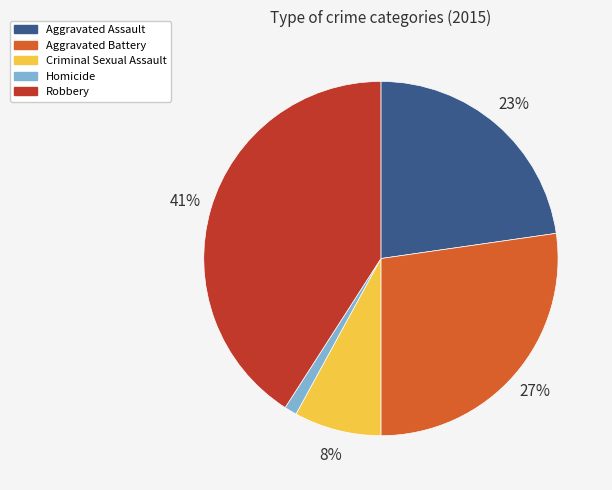

Rank the categories by value from lowest to highest.

Homicide, Criminal Sexual Assault, Aggravated Assault, Aggravated Battery, Robbery